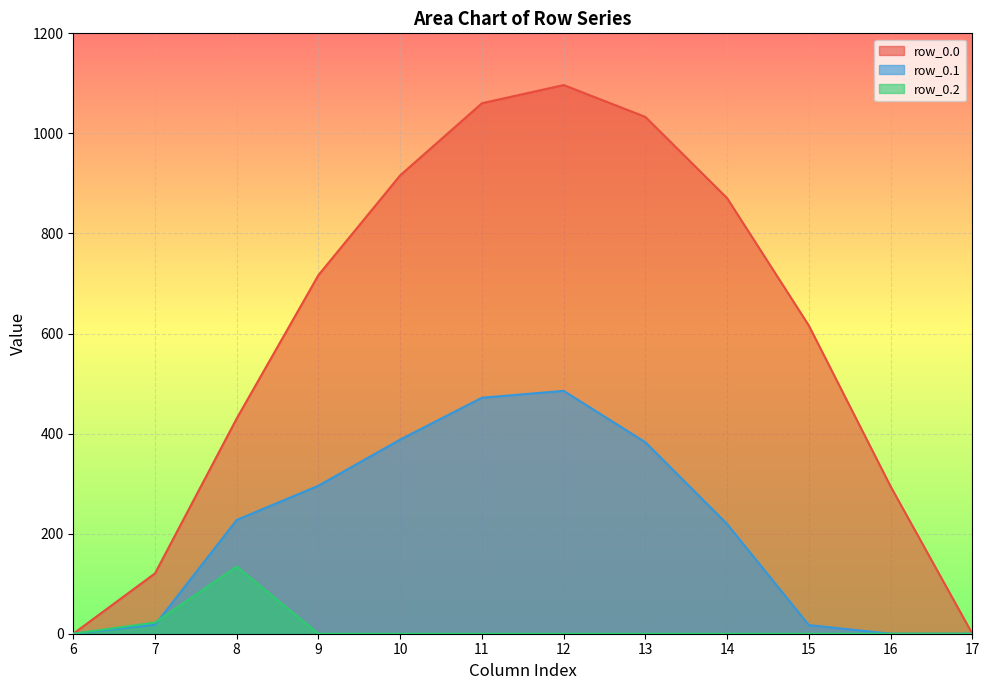

How many lines are shown in the chart?

3